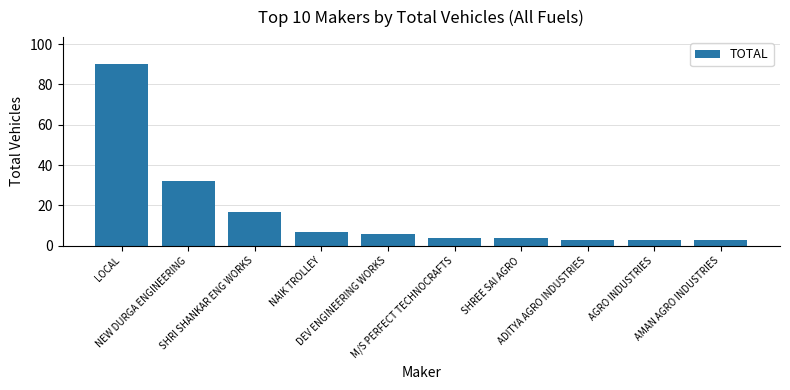

Which label corresponds to the largest value in the chart?

LOCAL